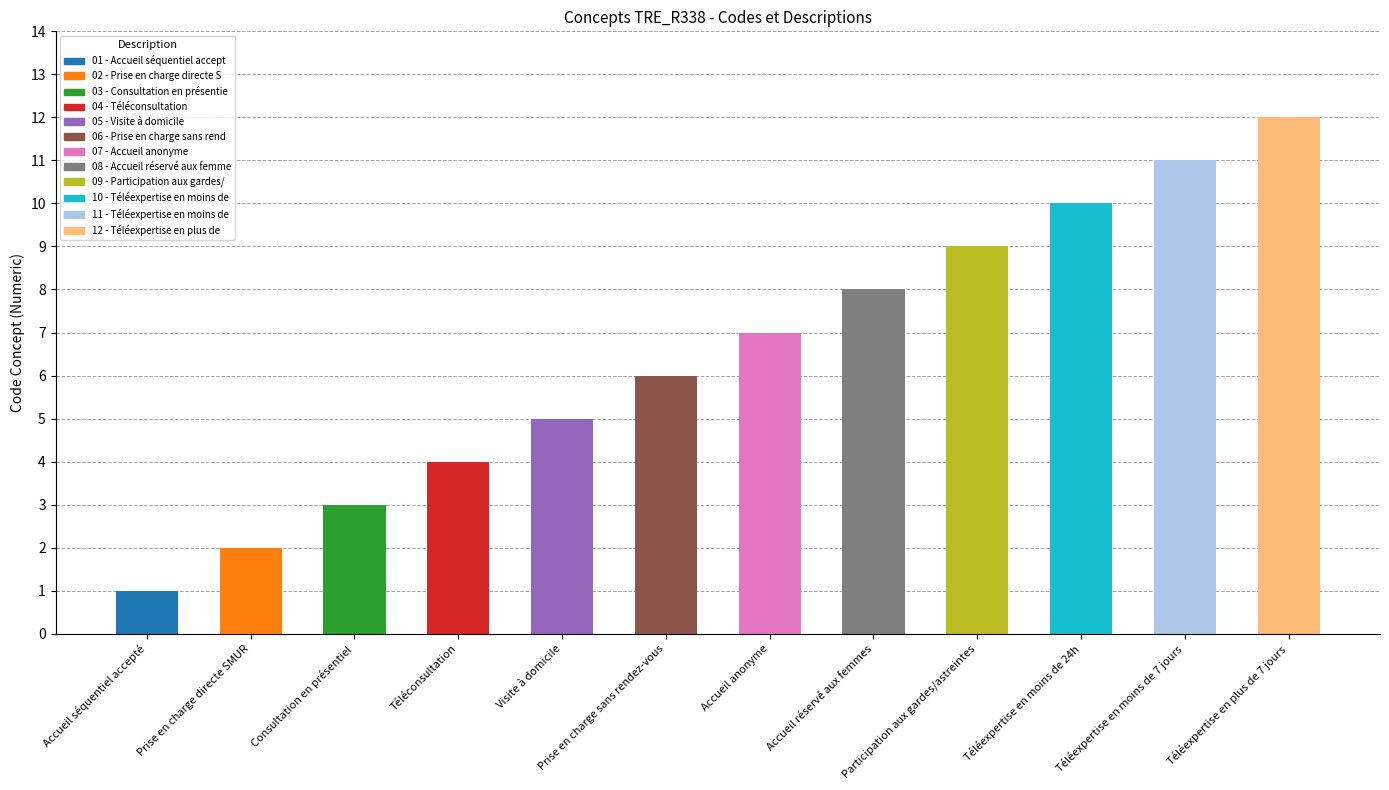

Rank the categories by value from highest to lowest.

Téléexpertise en plus de 7 jours, Téléexpertise en moins de 7 jours, Téléexpertise en moins de 24h, Participation aux gardes/astreintes, Accueil réservé aux femmes, Accueil anonyme, Prise en charge sans rendez-vous, Visite à domicile, Téléconsultation, Consultation en présentiel, Prise en charge directe SMUR, Accueil séquentiel accepté